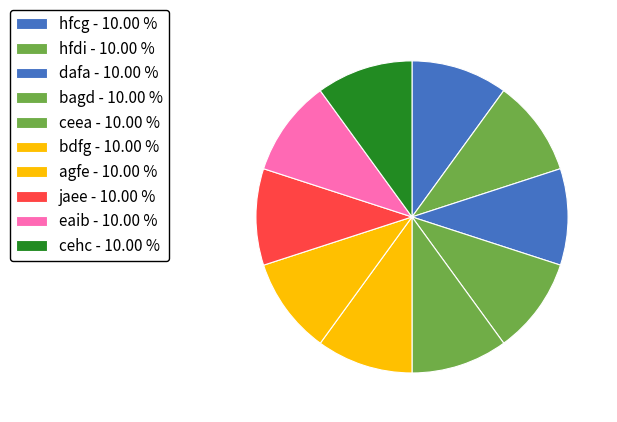

How many slices are in this pie chart?

10